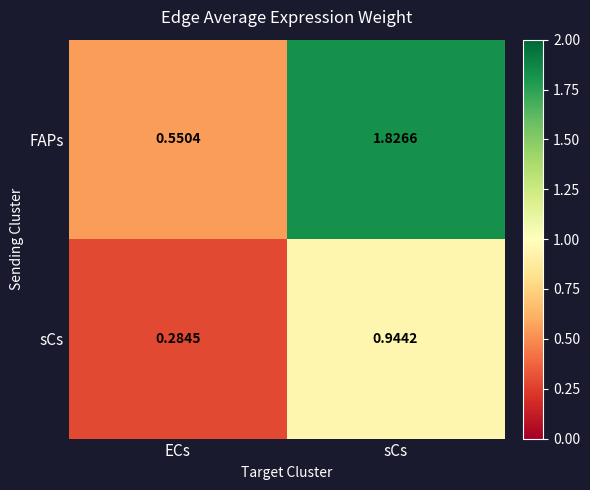

At which label is FAPs closest to 1?

ECs